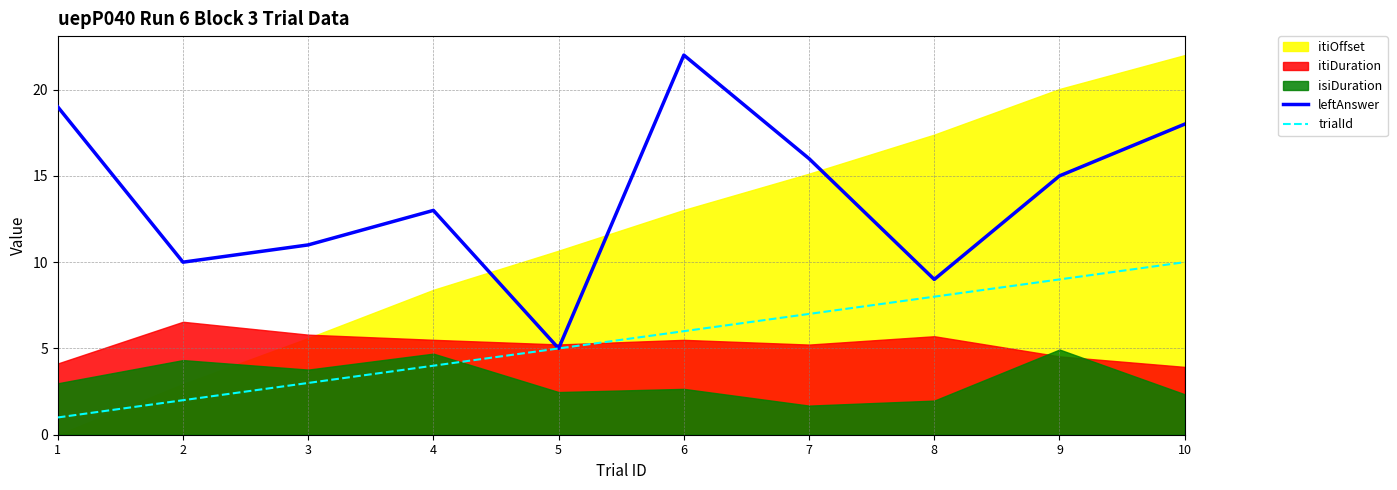

How many lines are shown in the chart?

2